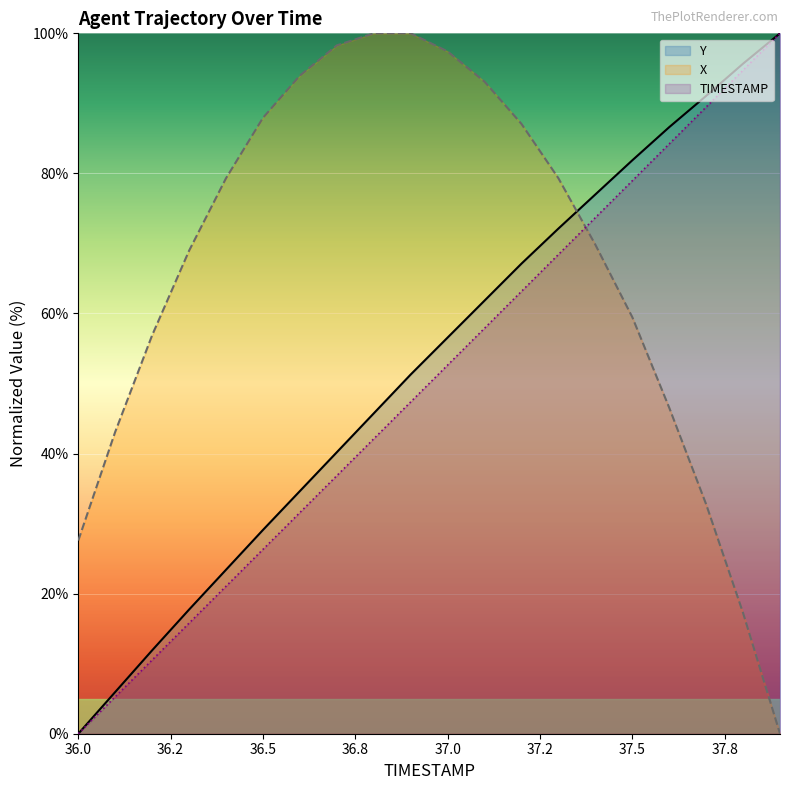

Rank the series by their maximum value, from highest to lowest.

Y, X, TIMESTAMP